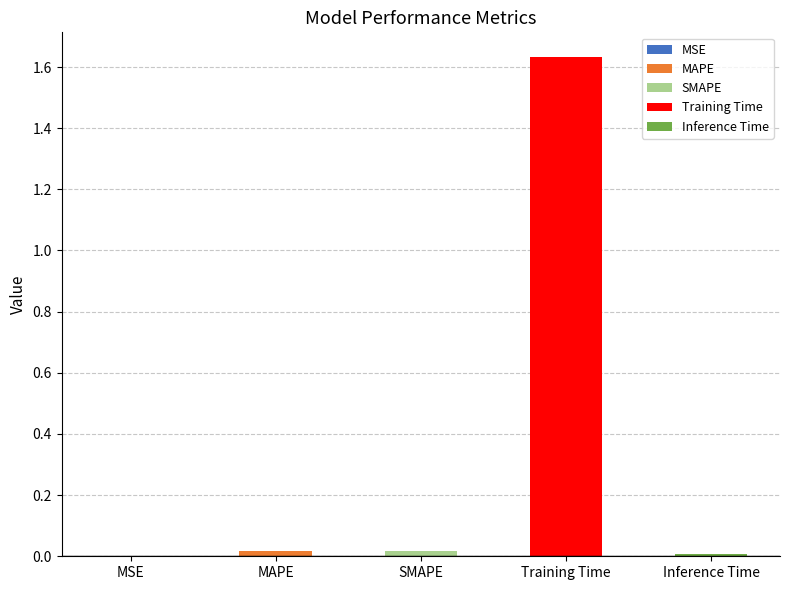

At which category does the chart reach its peak across all series?

Training Time